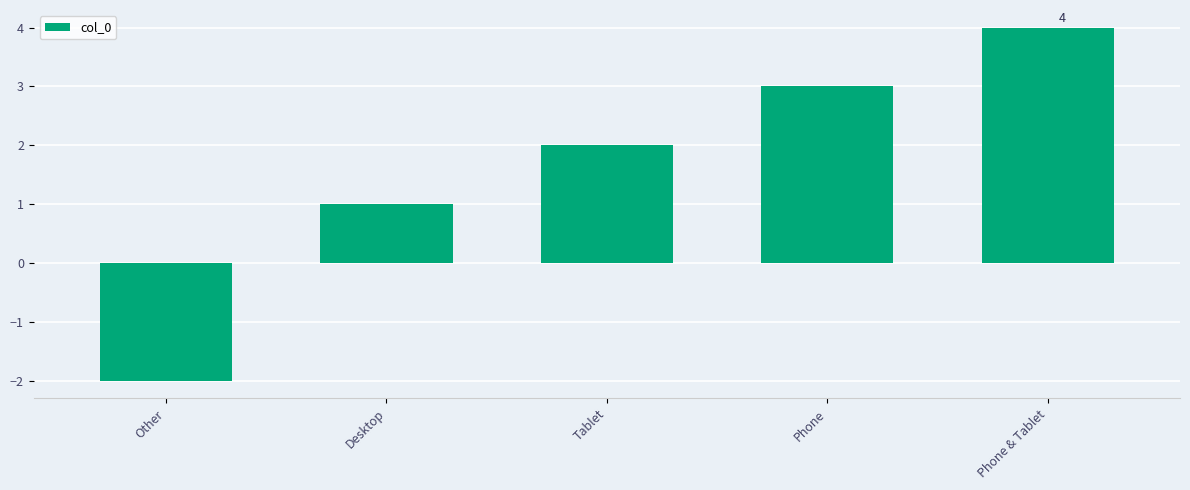

Reading left to right, extract all data points from this chart.

Other=-2	Desktop=1	Tablet=2	Phone=3	Phone & Tablet=4